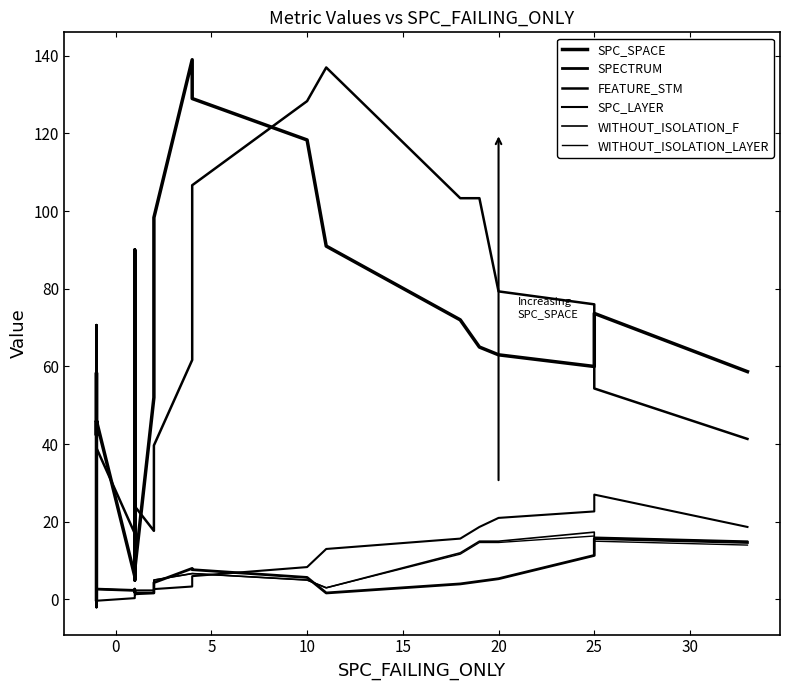

What is the spread (max minus min) of values at 0?

55.3